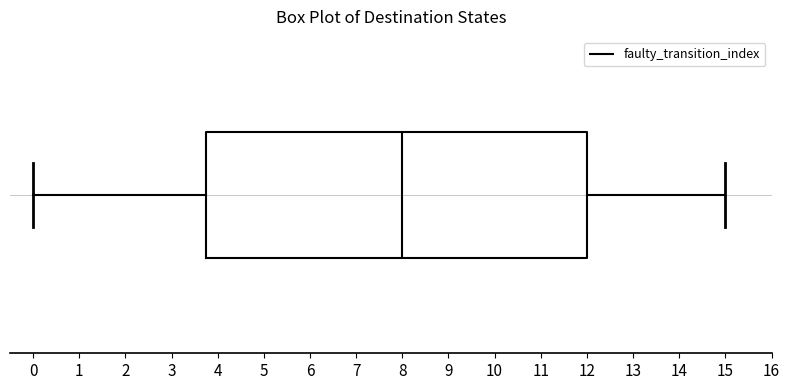

Where does the median line of the box sit on the x-axis? The values are not printed on the chart, so give them approximately, as read against the axis.

8.0